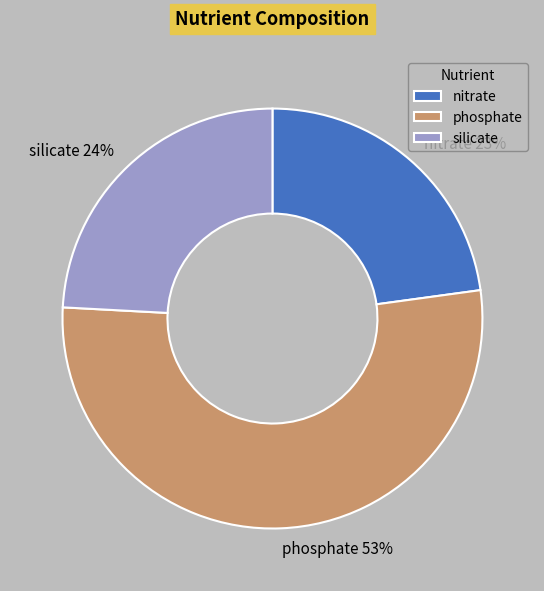

What percentage is the phosphate slice, to the nearest percent?

53%